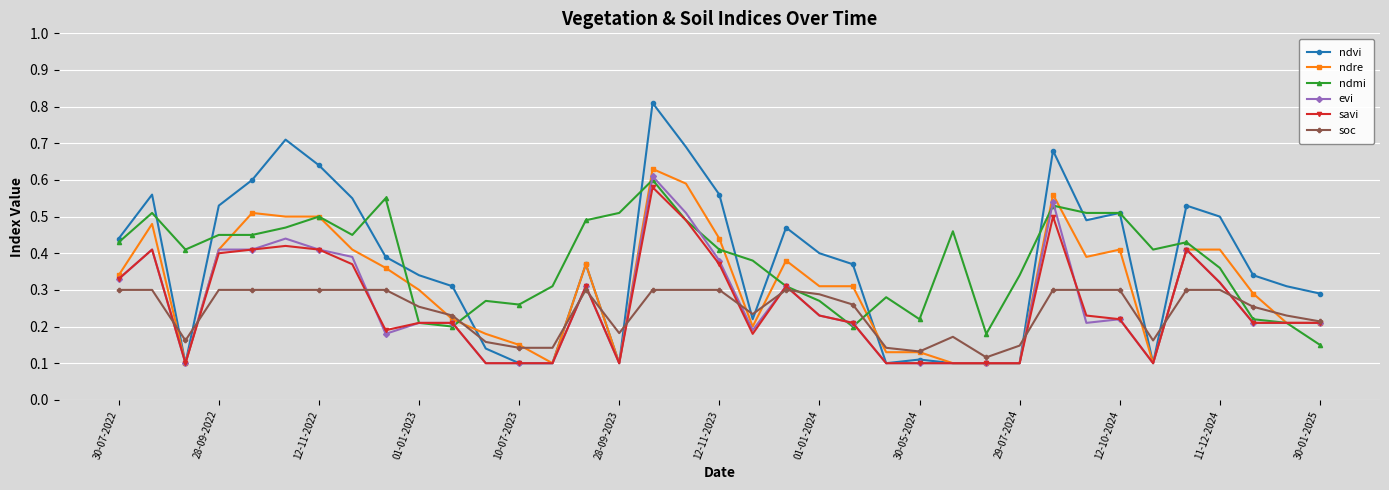

True or false: ndmi has more than 2 interior local peaks.

True